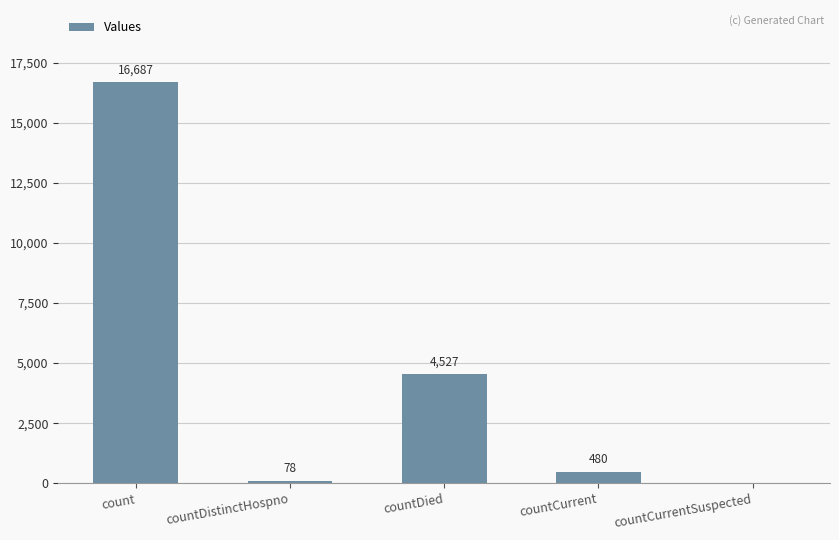

What is the sum of the values at countCurrentSuspected and countDied?

4527